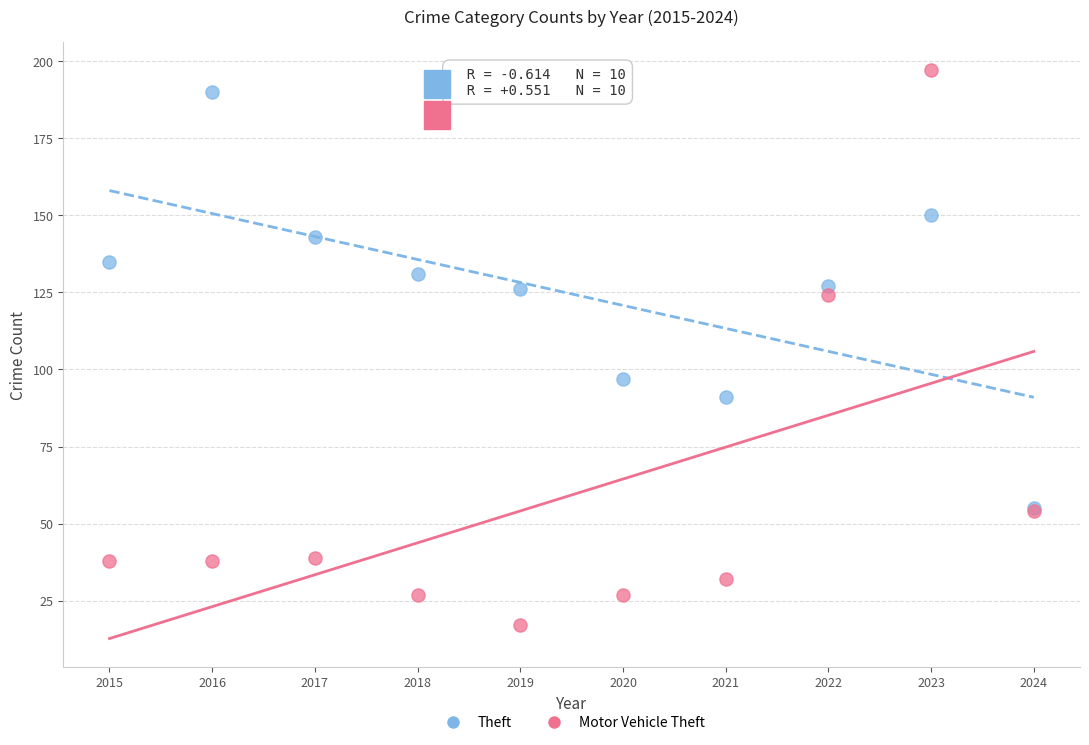

What are all the series names shown in the legend?

Theft, Motor Vehicle Theft